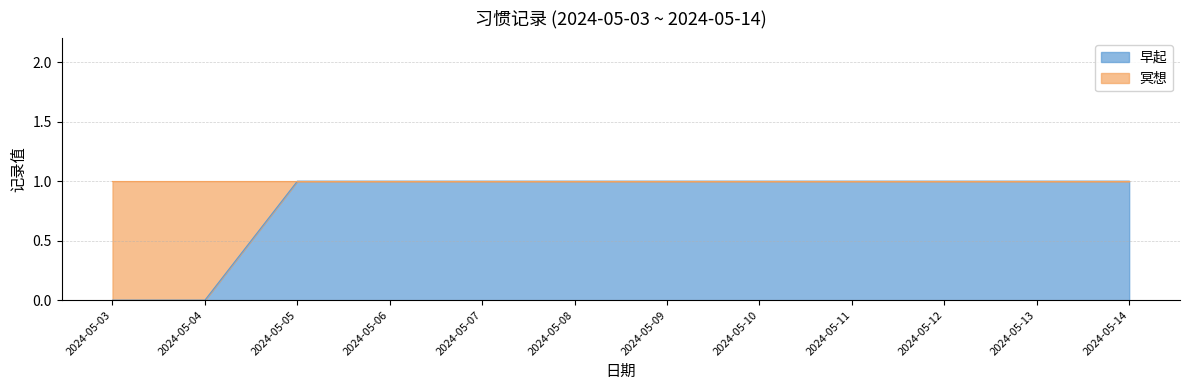

Which label corresponds to the smallest value in the chart?

2024-05-03